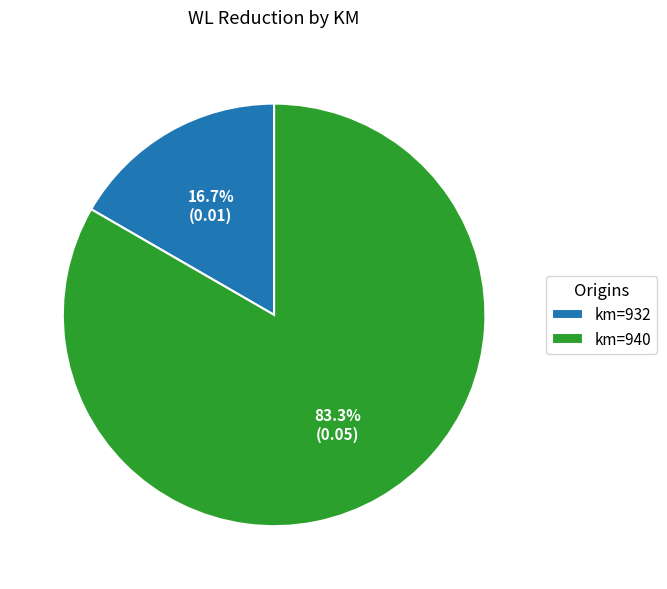

Is there a majority slice in this chart?

Yes